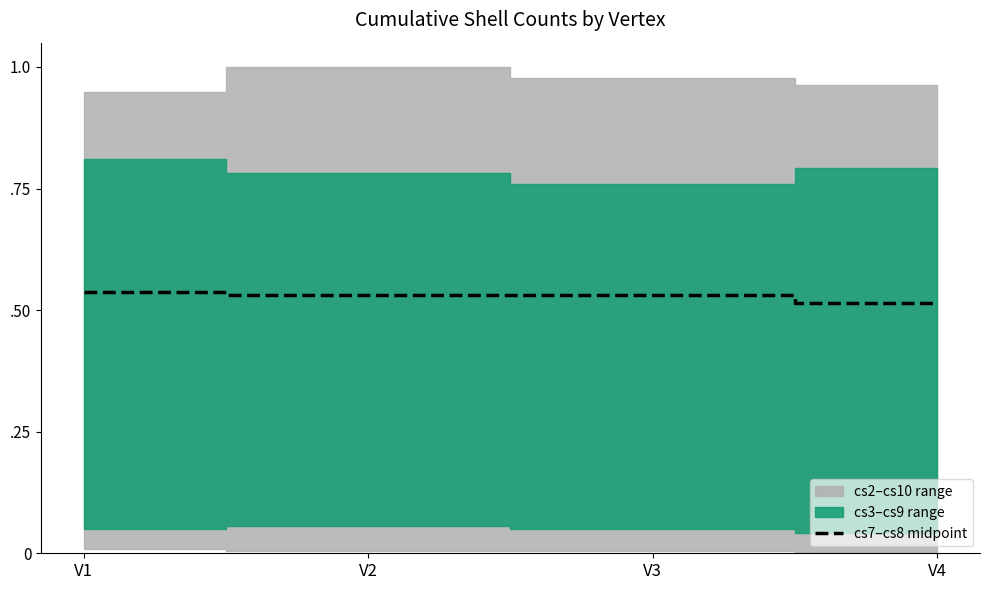

Reading left to right, extract all data points from this chart.

0.5	0.5	0.5	0.5